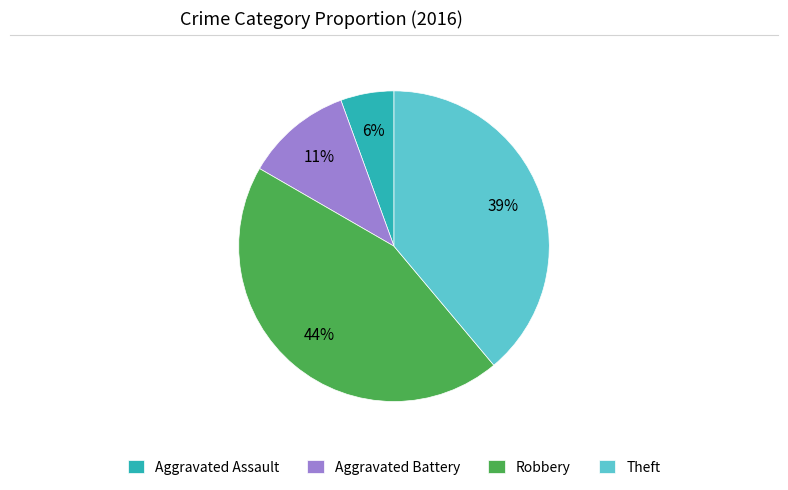

What percentage is the Aggravated Assault slice, to the nearest percent?

6%